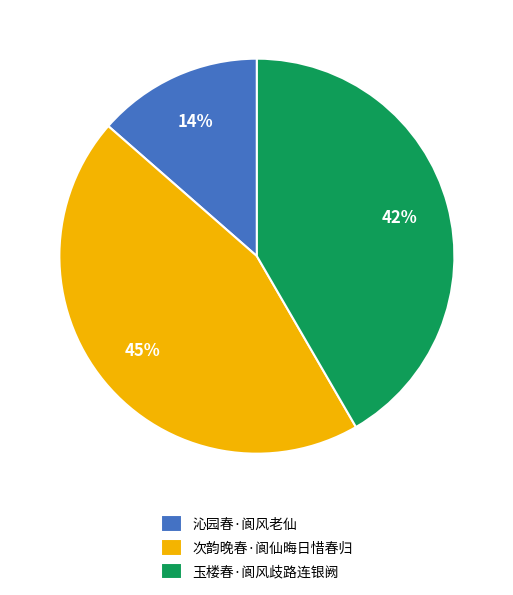

Count the number of slices in the pie.

3